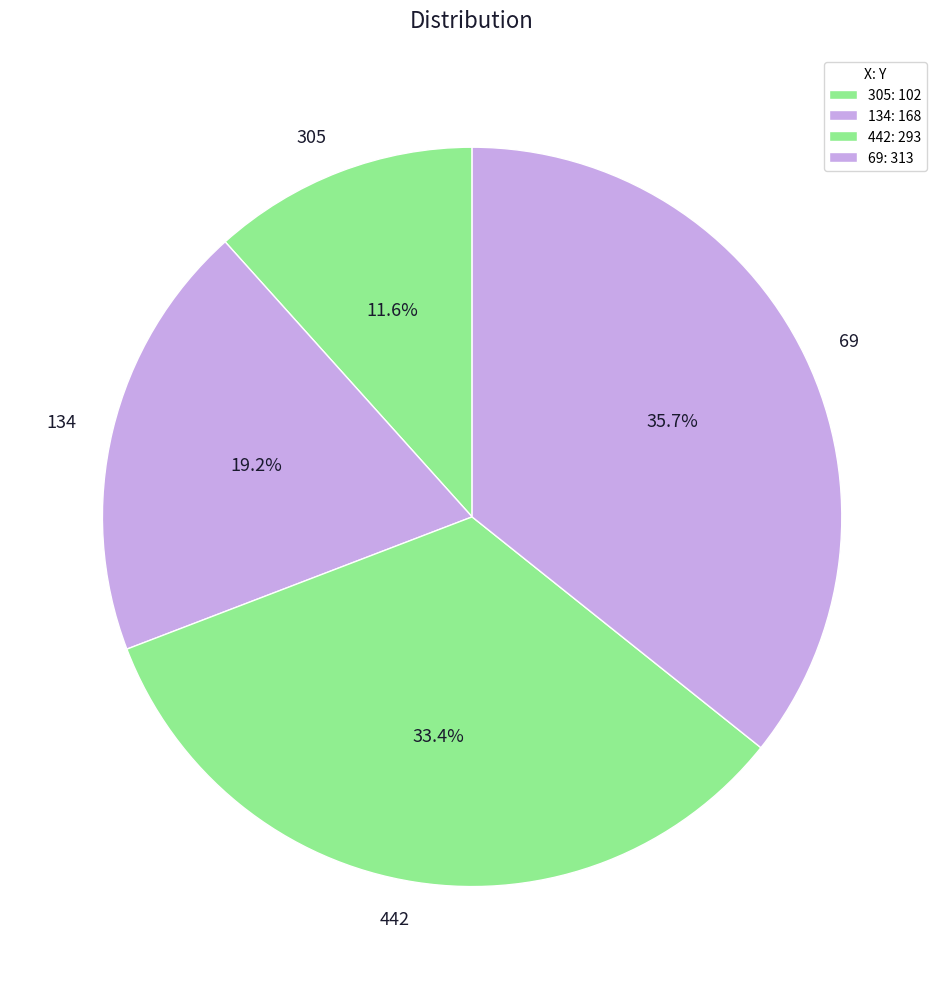

Between 442 and 134, which is larger?

442